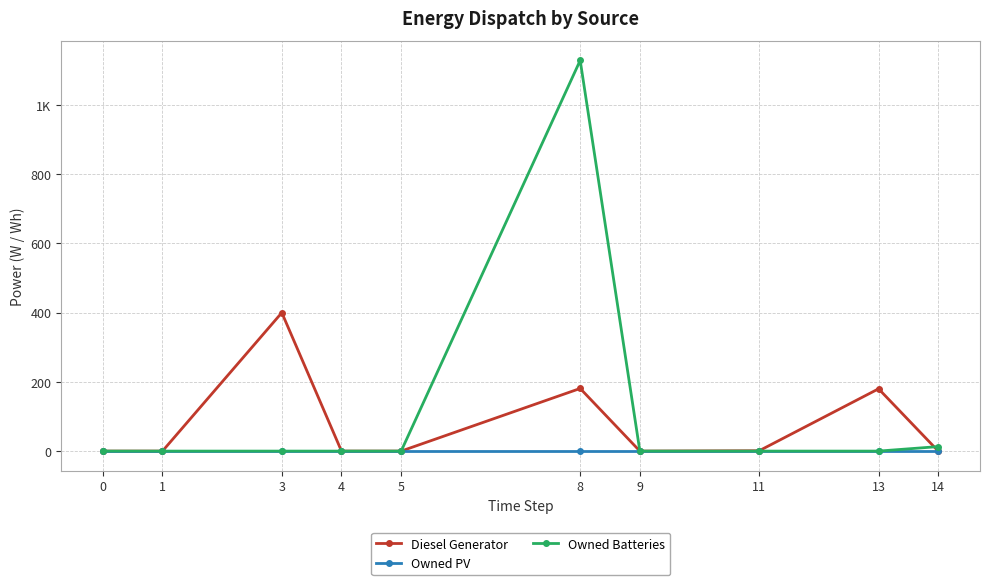

Reading right to left, list all the values displayed in this chart.

Diesel Generator: 0.0	180.0	1.0	0.0	181.0	0.0	0.0	400.0	0.0	0.0
Owned PV: 0.0	0.0	0.0	0.0	0.0	0.0	0.0	0.0	0.0	0.0
Owned Batteries: 13.0	0.0	0.0	0.0	1129.0	0.0	0.0	0.0	0.0	0.0